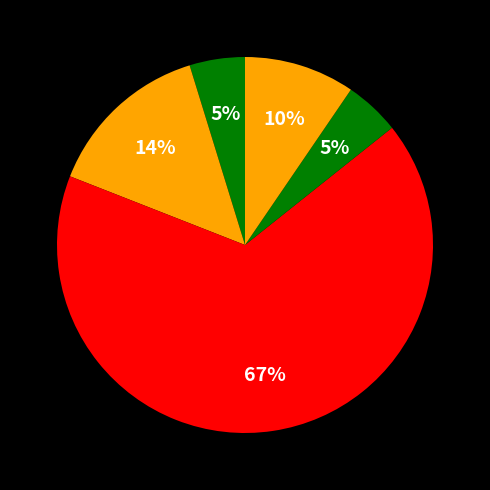

How many segments does this pie chart have?

5